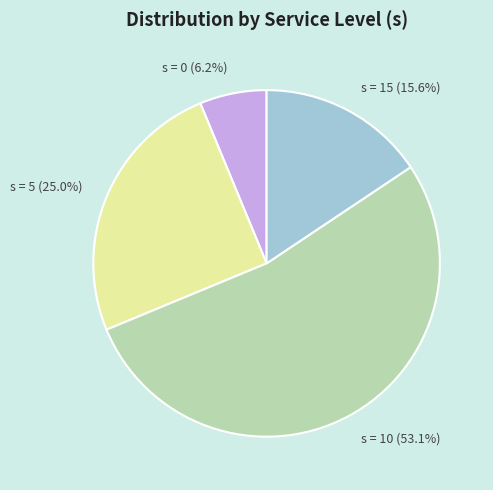

Is there any slice that represents more than half of the pie?

Yes